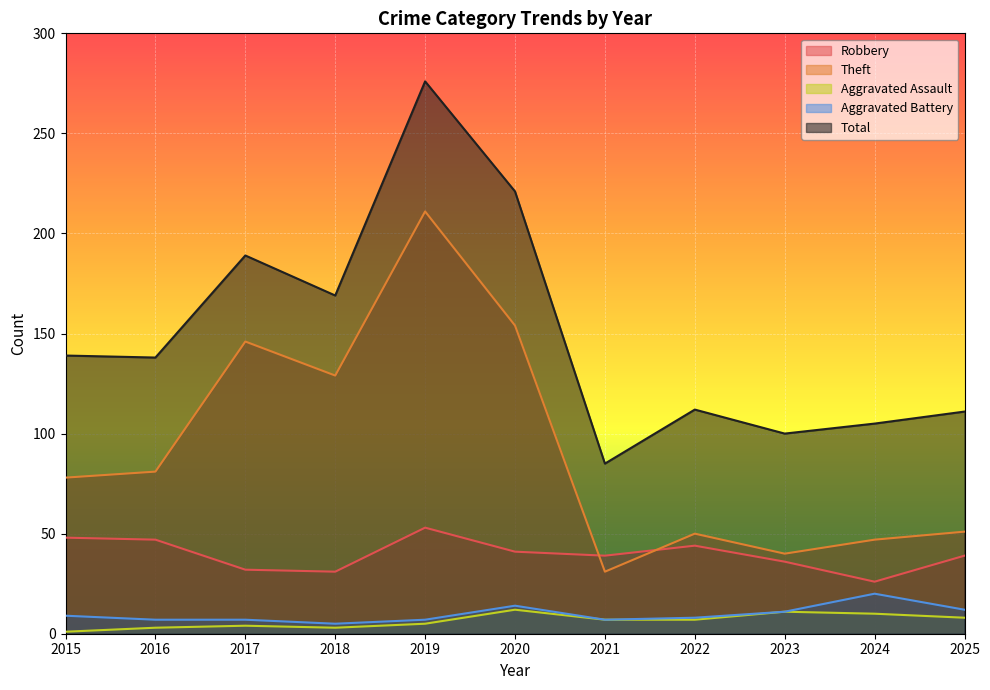

Rank the categories by Aggravated Assault value from lowest to highest.

2015, 2016, 2018, 2017, 2019, 2021, 2022, 2025, 2024, 2023, 2020